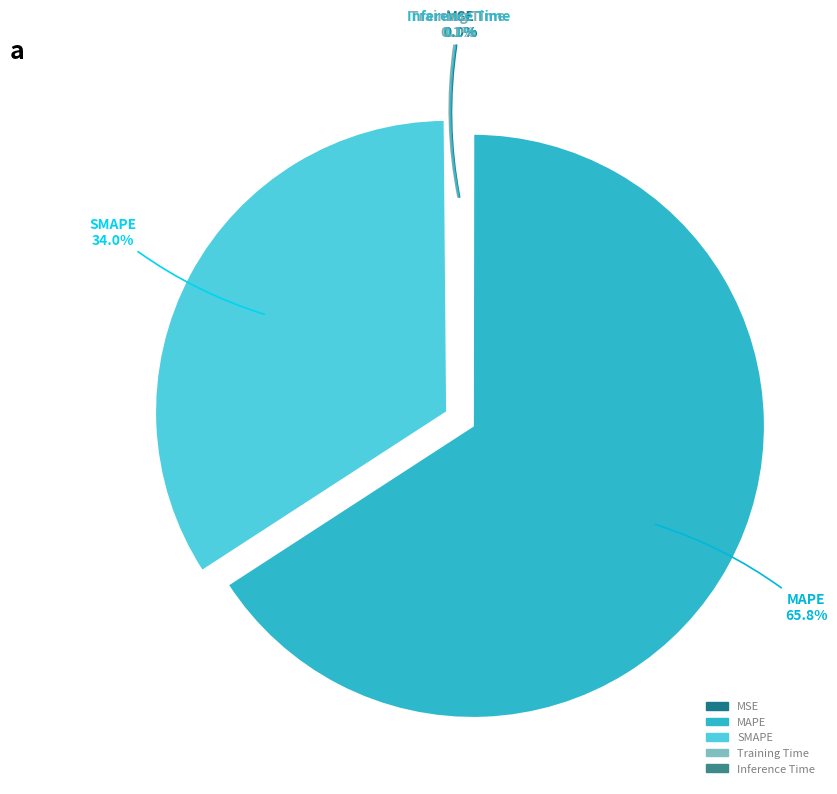

Does any single category account for the majority?

Yes